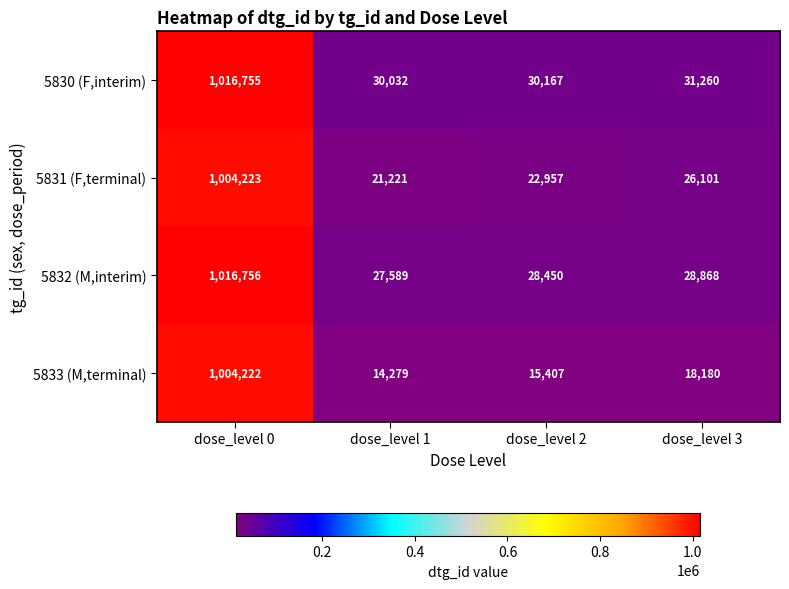

Reading right to left, list all the values displayed in this chart.

5830 (F,interim): 31260	30167	30032	1016755
5831 (F,terminal): 26101	22957	21221	1004223
5832 (M,interim): 28868	28450	27589	1016756
5833 (M,terminal): 18180	15407	14279	1004222